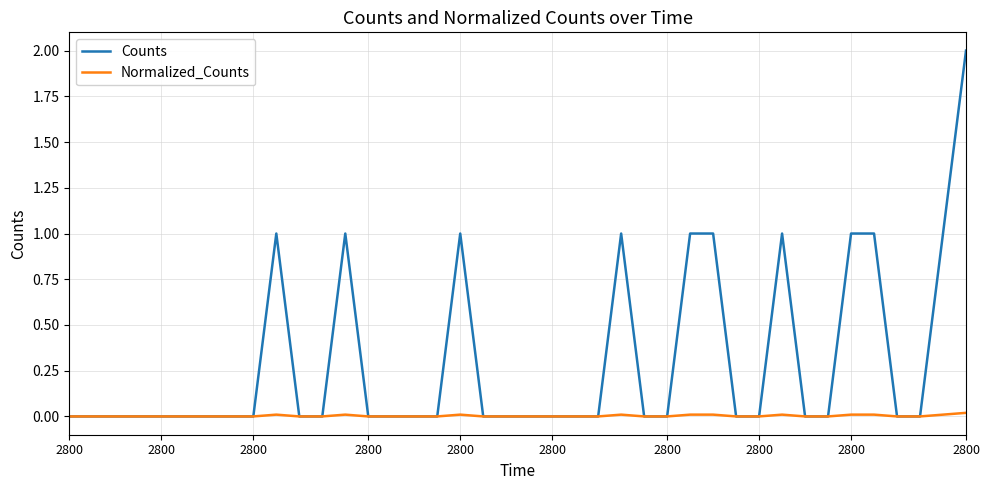

List the series in order of their overall mean, highest first.

Counts, Normalized_Counts